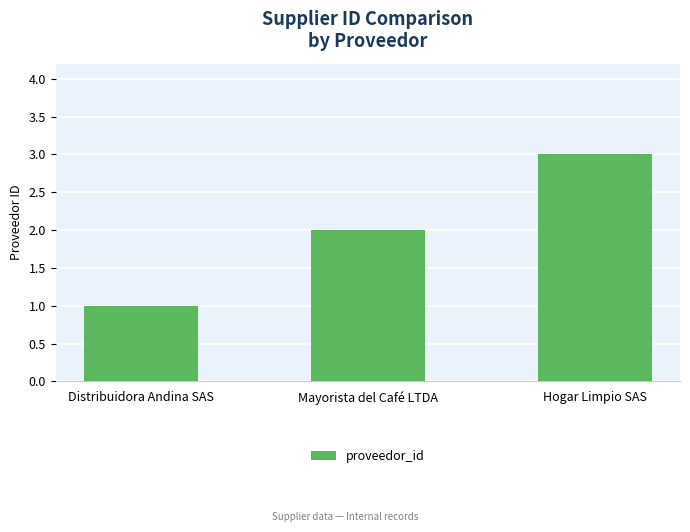

What is the average value?

2